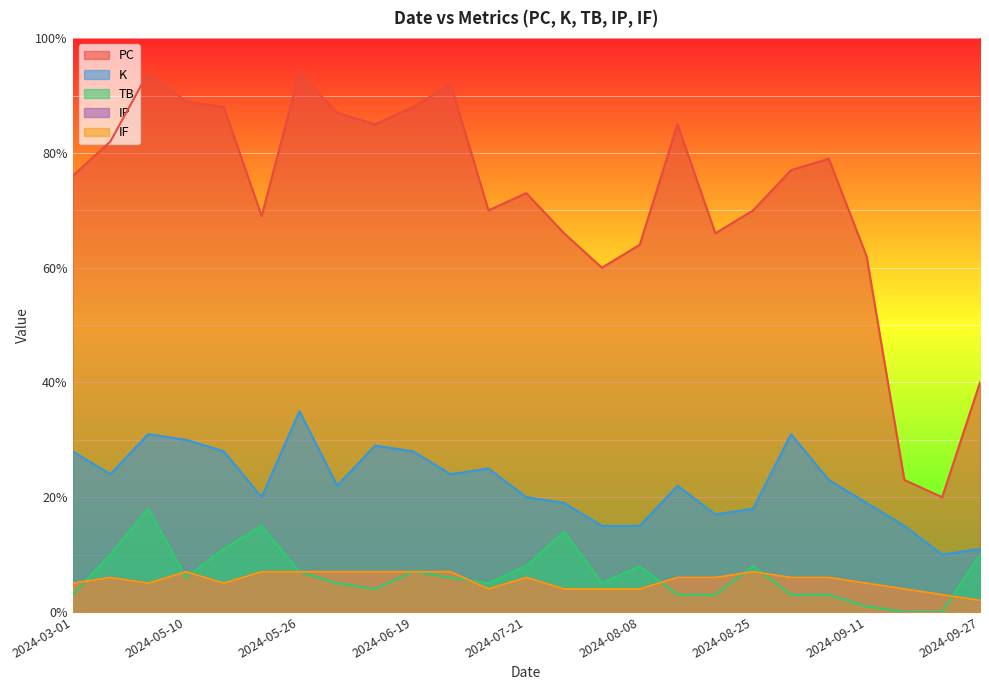

What is the sum of the TB values at 2024-06-19 and 2024-06-24?

13